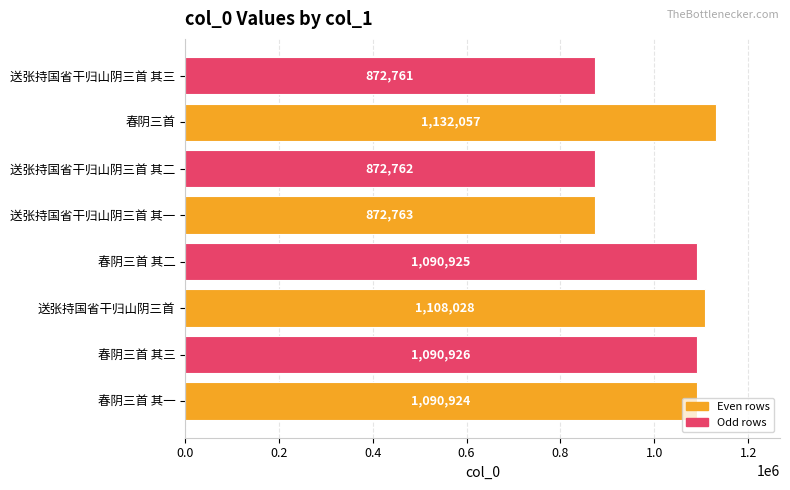

Is it true that the value at 送张持国省干归山阴三首 其一 is 872763?

True